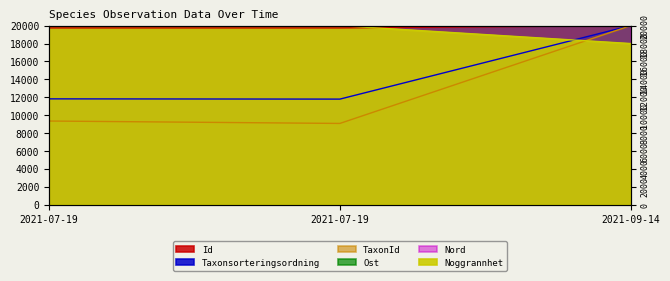

Is the value of Taxonsorteringsordning at 2021-09-14 greater than the value of Noggrannhet at 2021-07-19?

No